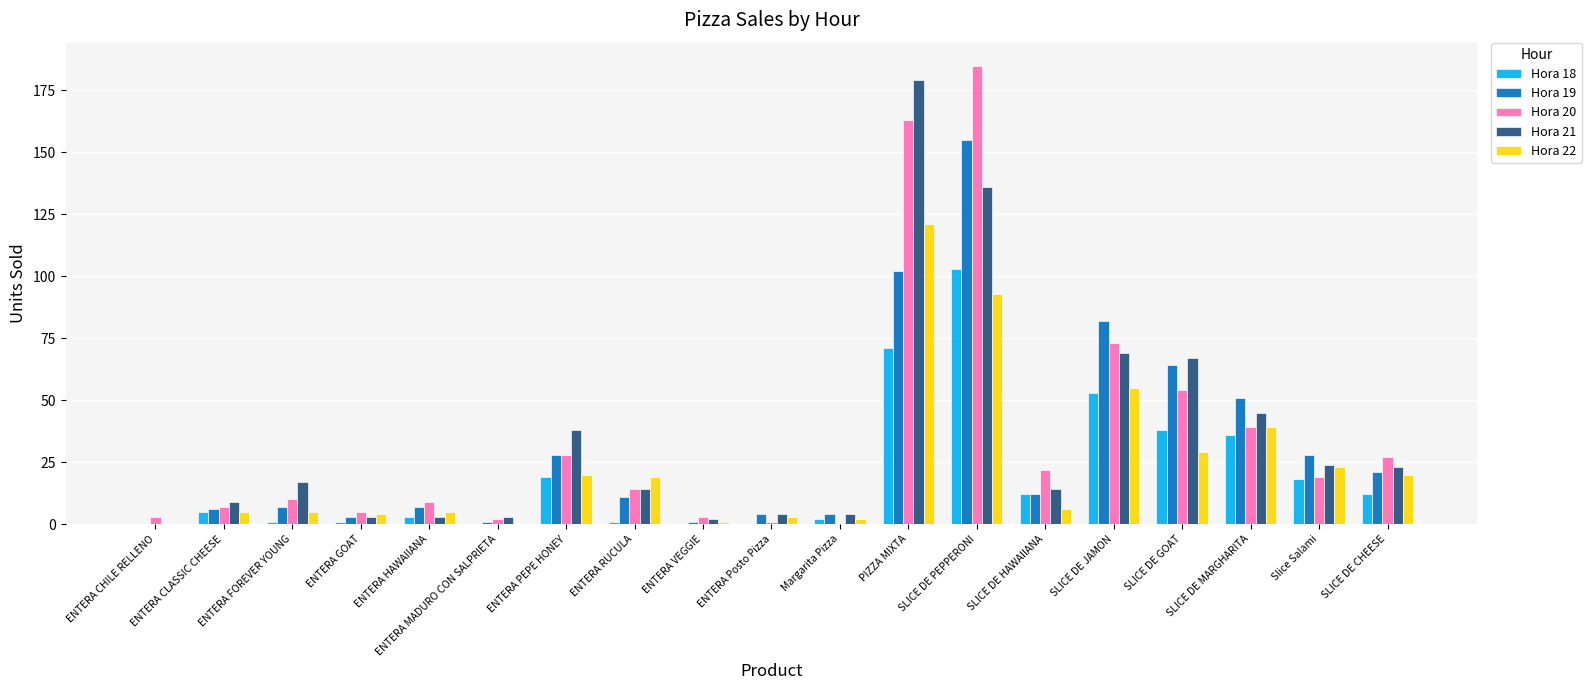

The Hora 19 series shows 51 at SLICE DE MARGHARITA. True or false?

True